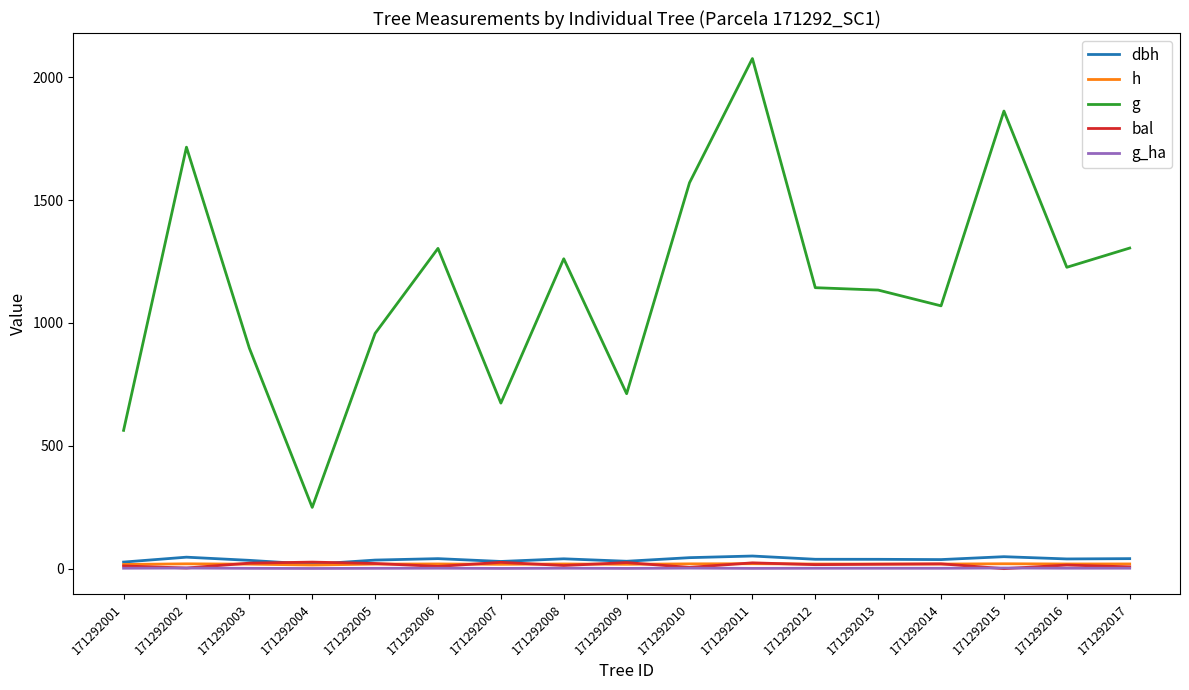

What is the sum of all h values?

315.6